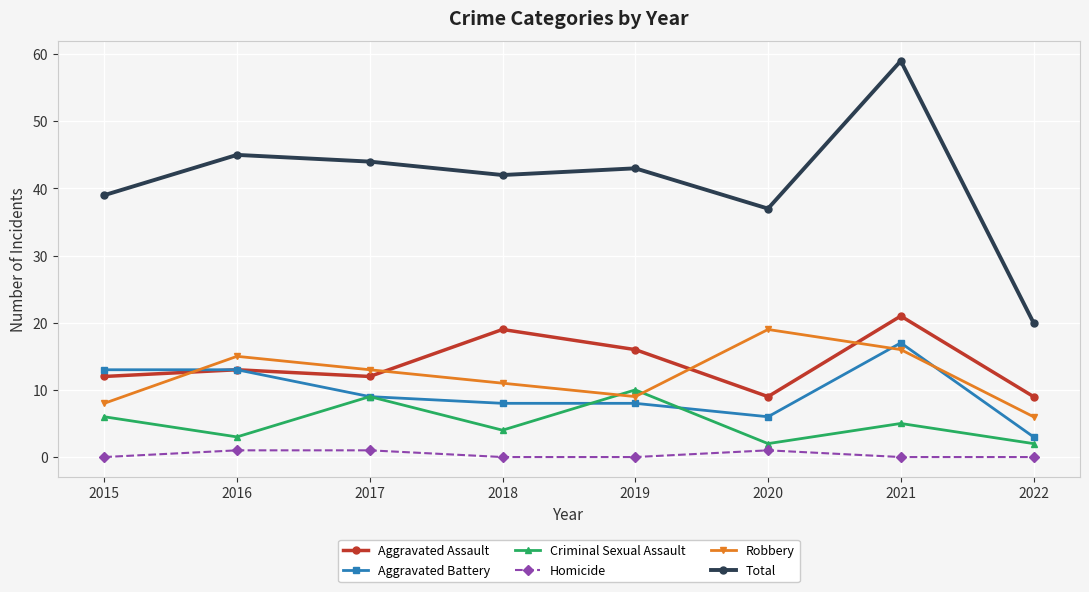

Reading right to left, extract all data points from this chart.

Aggravated Assault: 9	21	9	16	19	12	13	12
Aggravated Battery: 3	17	6	8	8	9	13	13
Criminal Sexual Assault: 2	5	2	10	4	9	3	6
Homicide: 0	0	1	0	0	1	1	0
Robbery: 6	16	19	9	11	13	15	8
Total: 20	59	37	43	42	44	45	39